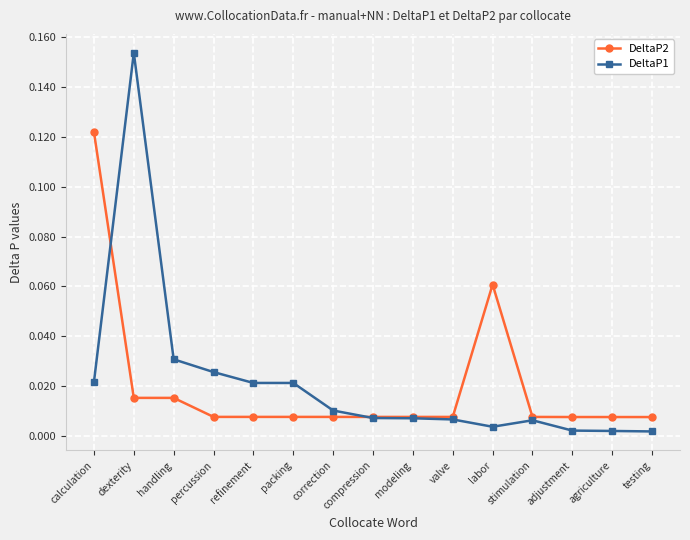

How many times do DeltaP1 and DeltaP2 cross each other?

2